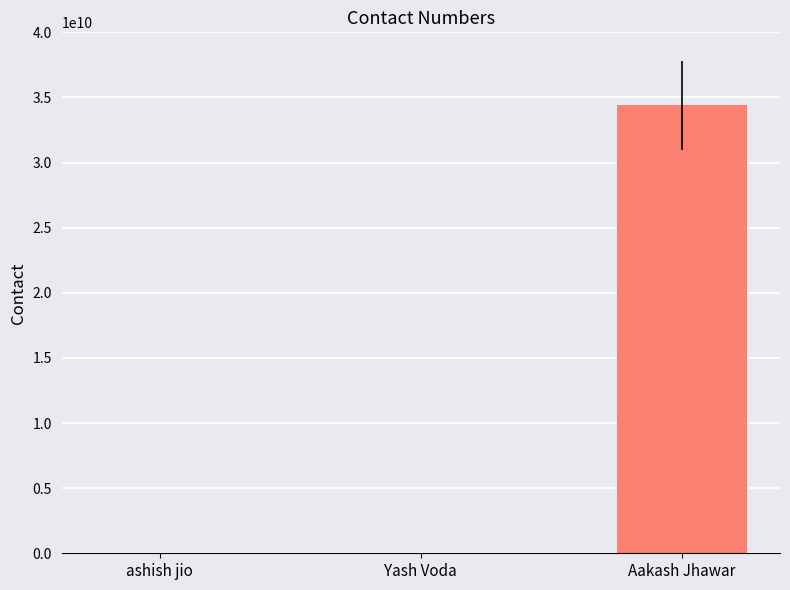

At which label is the value closest to 17194609848?

ashish jio